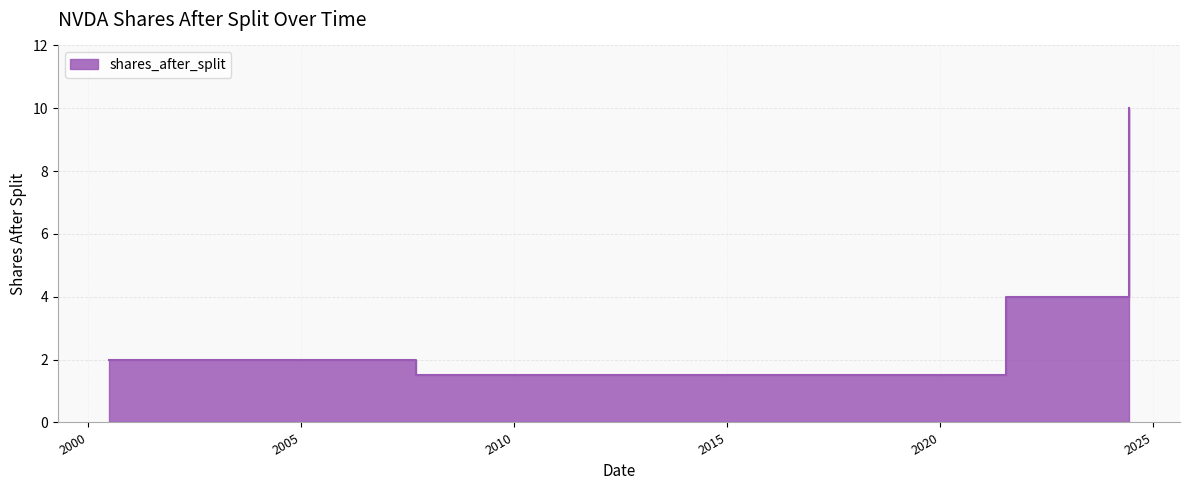

Does the chart display data point markers on the line(s)?

No